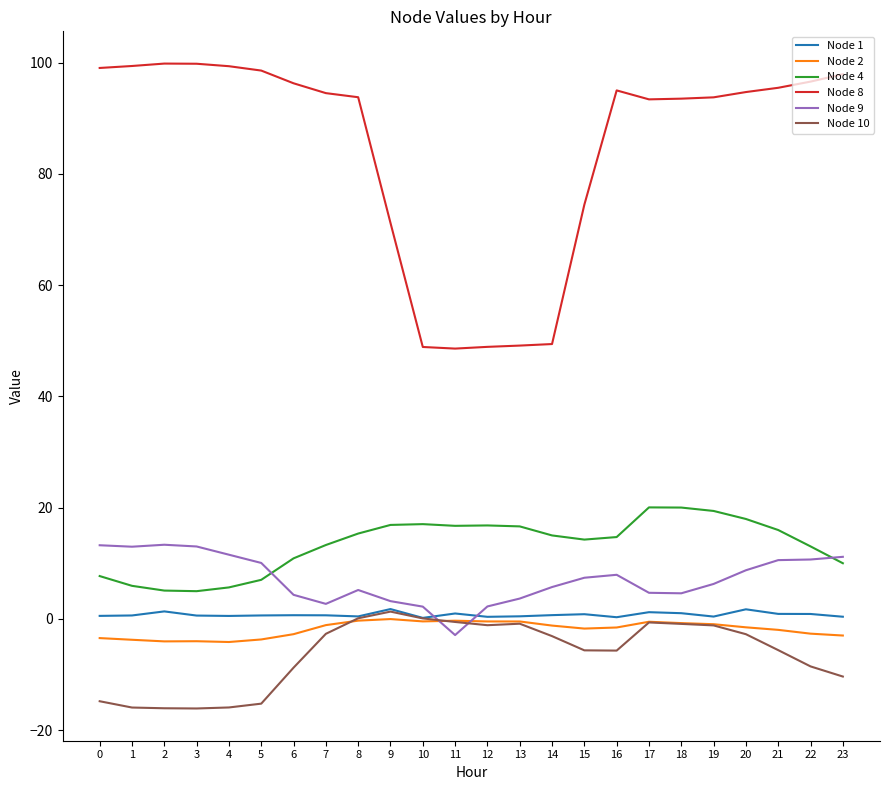

Is the value of Node 4 at 9 greater than the value of Node 2 at 18?

Yes